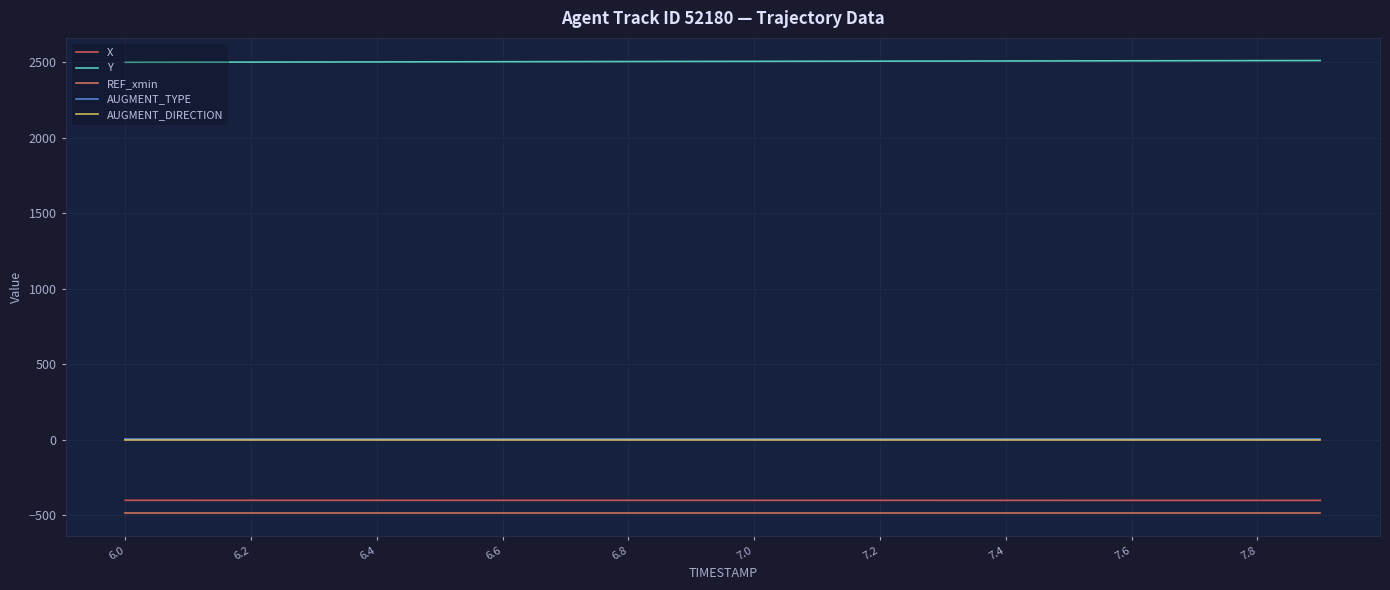

How many lines are shown in the chart?

5